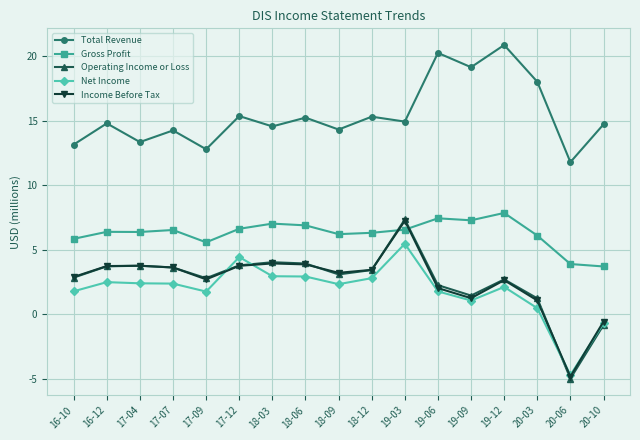

What is the spread (max minus min) of values at 18-03?

11.6